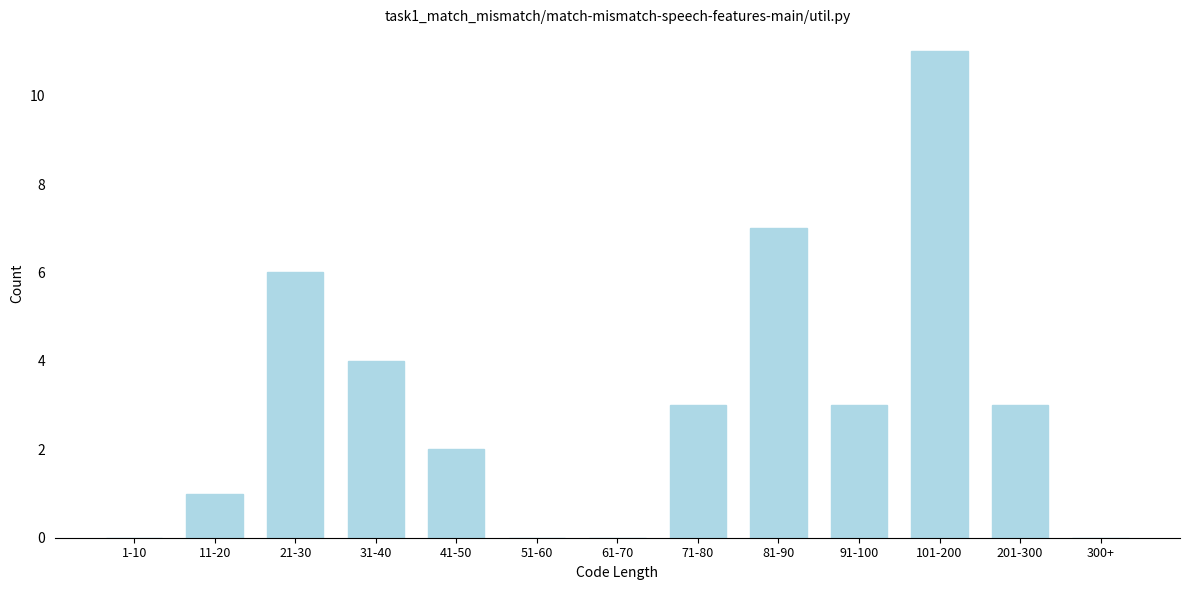

Reading left to right, list all the values displayed in this chart.

1-10=0	11-20=1	21-30=6	31-40=4	41-50=2	51-60=0	61-70=0	71-80=3	81-90=7	91-100=3	101-200=11	201-300=3	300+=0